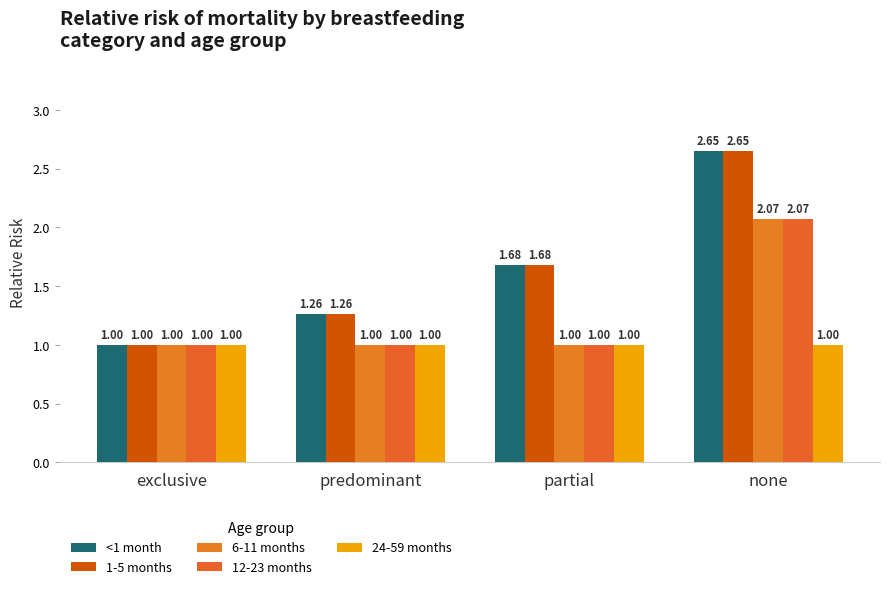

Are the bars grouped side by side (vs. stacked)?

Yes